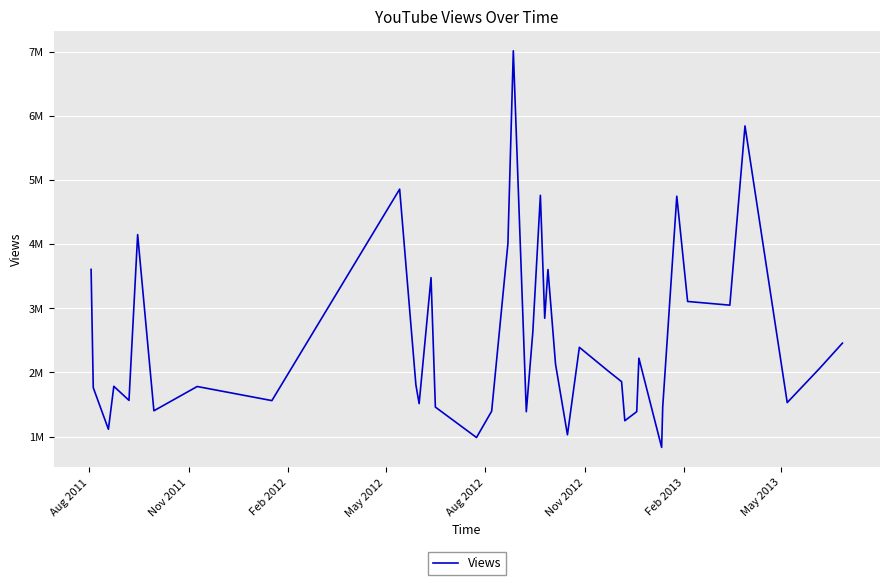

Reading right to left, transcribe all the data shown in this chart.

2455147	2063346	1528687	5840764	3047173	3104978	4745648	1459786	830265	2220867	1387073	1246036	1854945	2015726	2389998	1027365	2126802	3602720	2842867	4759600	2624538	1386464	7011967	4004404	1394884	984403	1458450	3476039	1512056	1806118	4855184	1559592	1779372	1400860	4147386	1563458	1782498	1112926	1760740	3604607